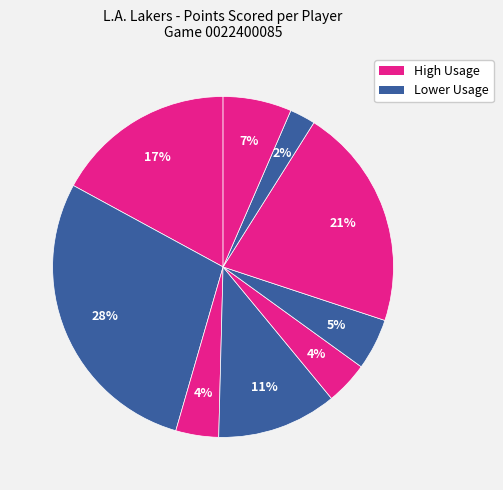

How many segments does this pie chart have?

9